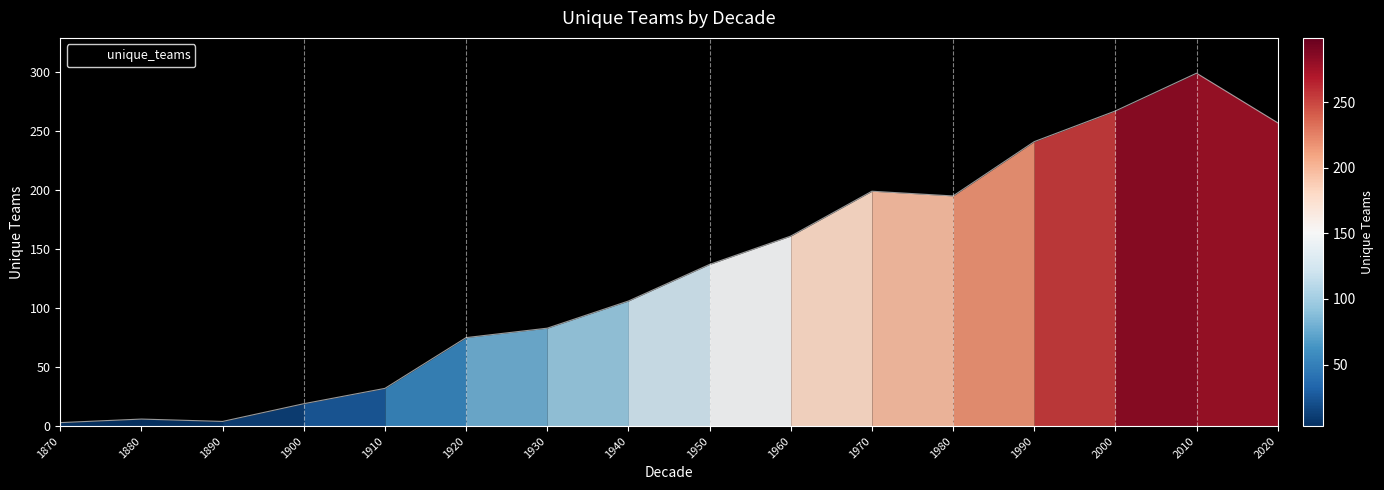

What is the difference between the maximum and minimum values?

296